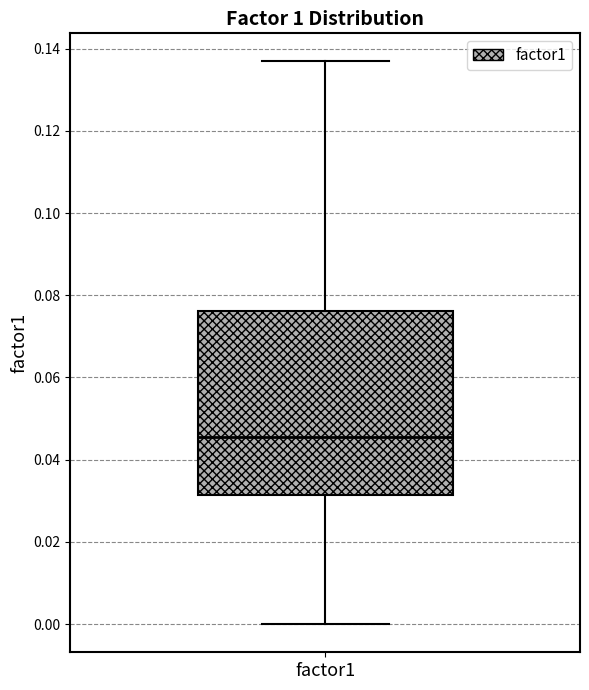

Transcribe this box plot: give where the median line is, the range the box spans, and where the two whiskers end, as read against the y-axis. The values are not printed on the chart, so give them approximately, as read against the axis.

median 0.046, box 0.032 to 0.076, whiskers 0.000 to 0.136